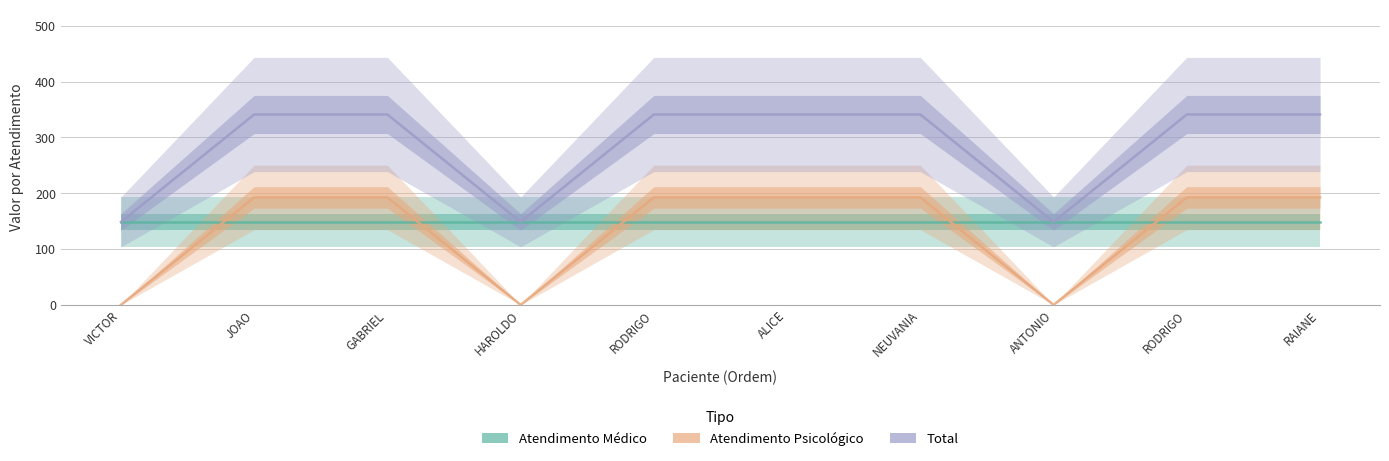

What is the spread (max minus min) of values at ALICE?

192.6